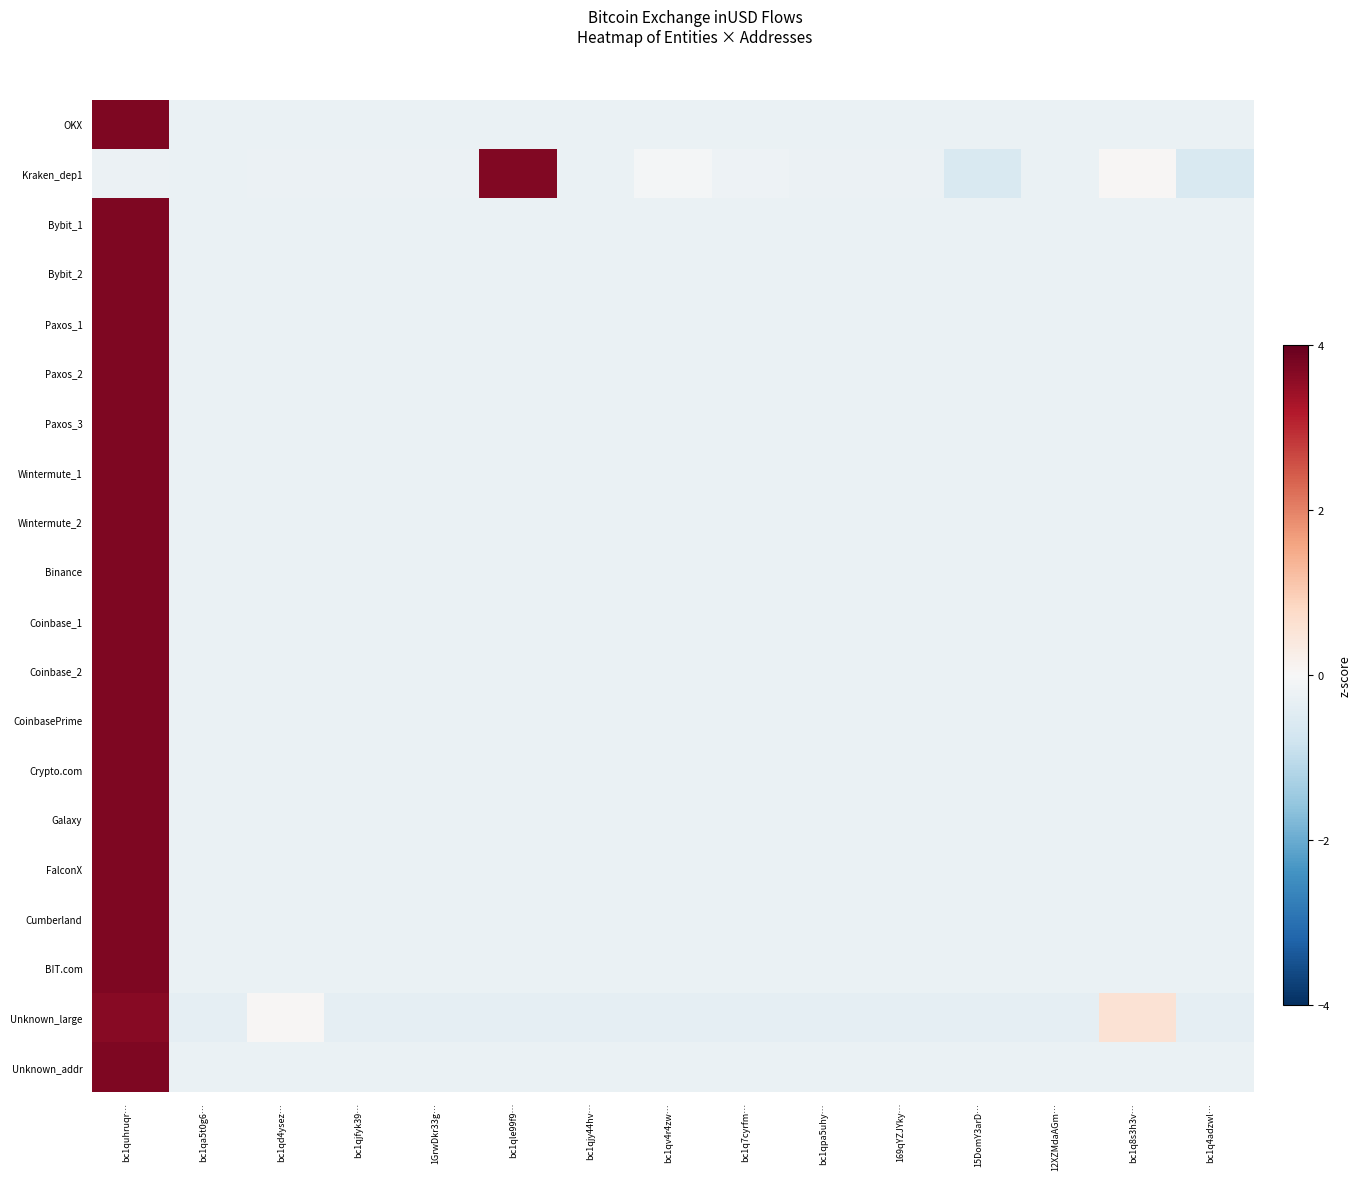

What is the difference between the highest and lowest values at bc1qd4ysez…?

0.3